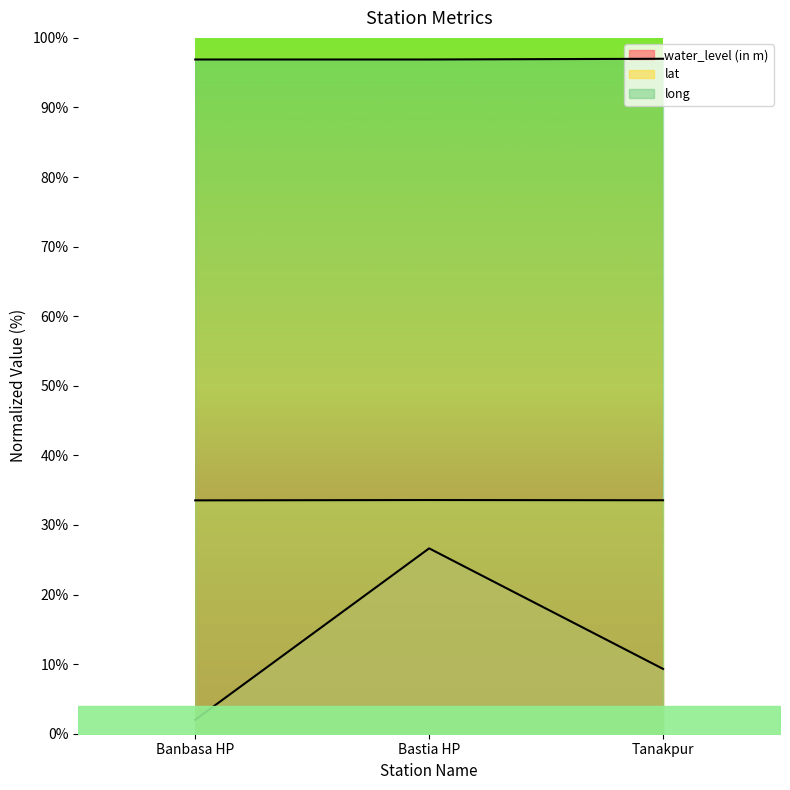

Which series has the largest total across all categories?

long